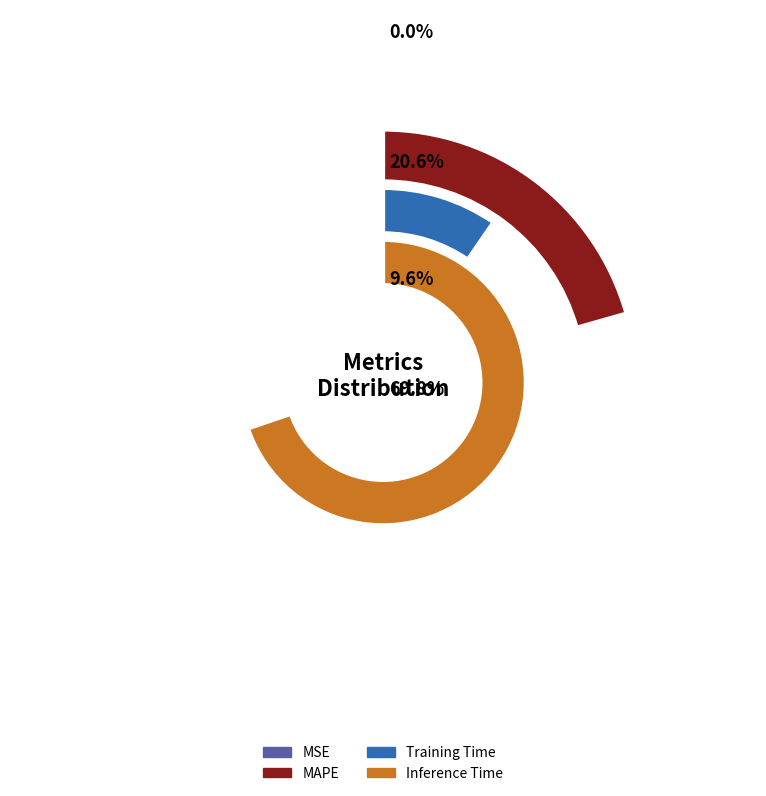

Count the number of slices in the pie.

4